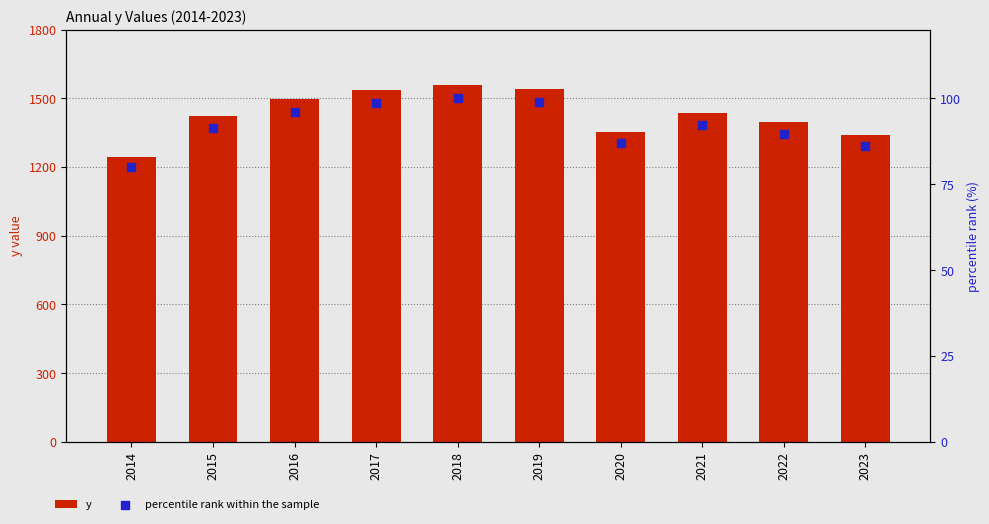

Which series reaches the minimum Y coordinate?

percentile rank within the sample